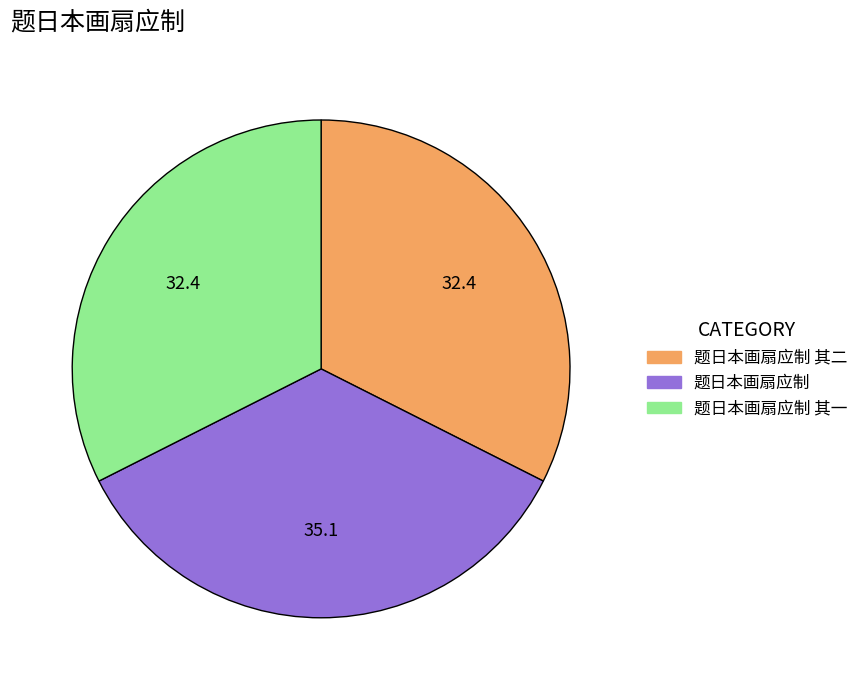

Combined, do 题日本画扇应制 and 题日本画扇应制 其二 account for over 50%?

Yes